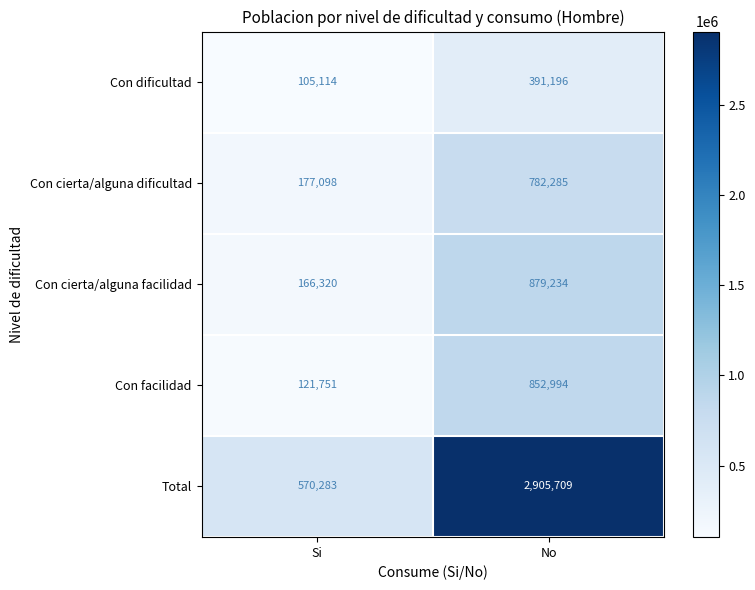

True or false: Con cierta/alguna dificultad has a value of 1042854 at No.

False